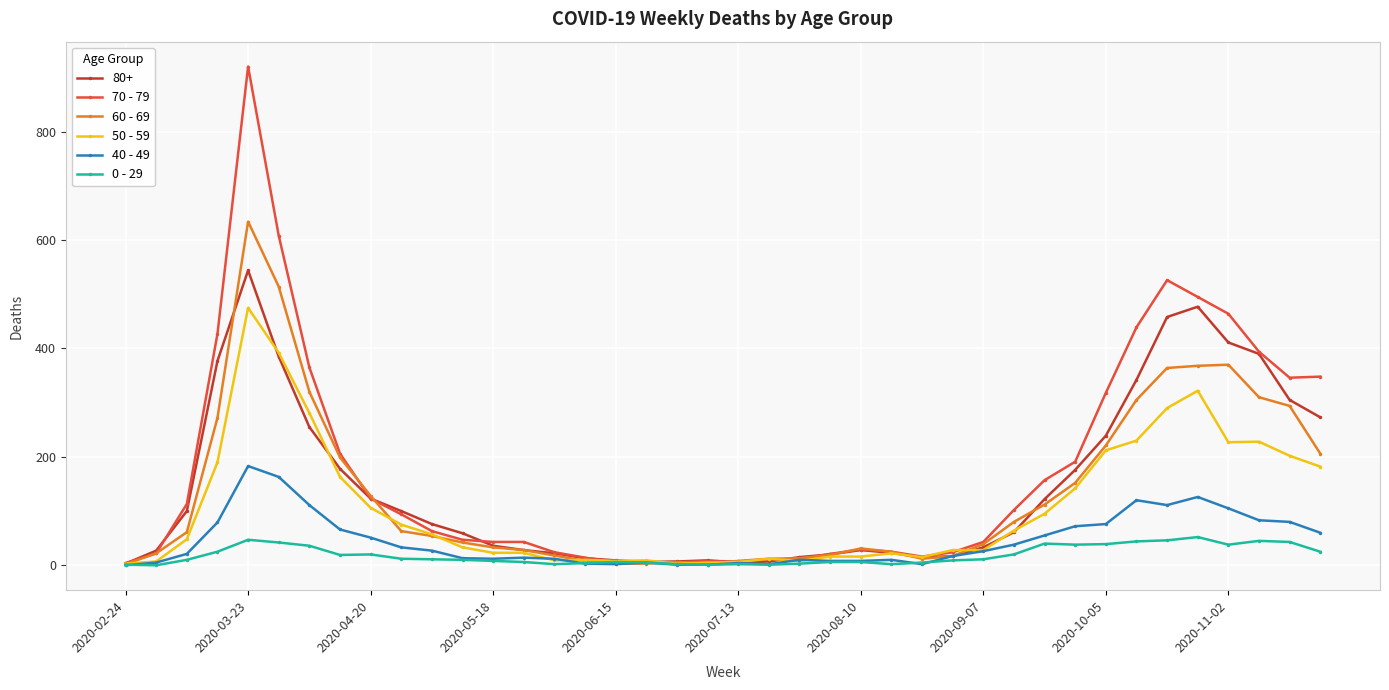

True or false: 0 - 29 has more than 0 interior local peaks.

True